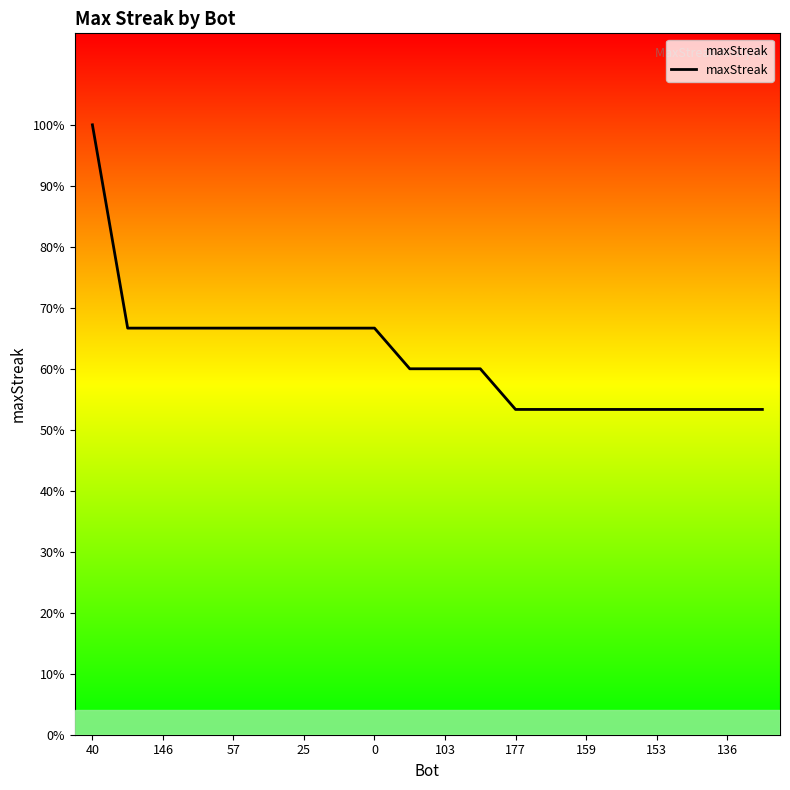

Does the chart display data point markers on the line(s)?

No